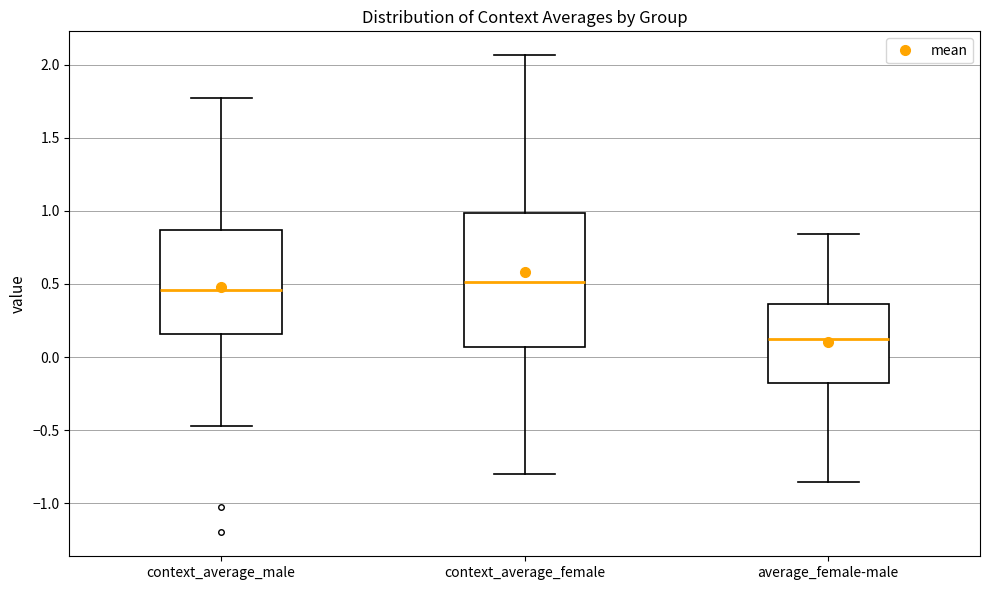

Where does the lower whisker of the box for context_average_female end on the y-axis? The values are not printed on the chart, so give them approximately, as read against the axis.

-0.80